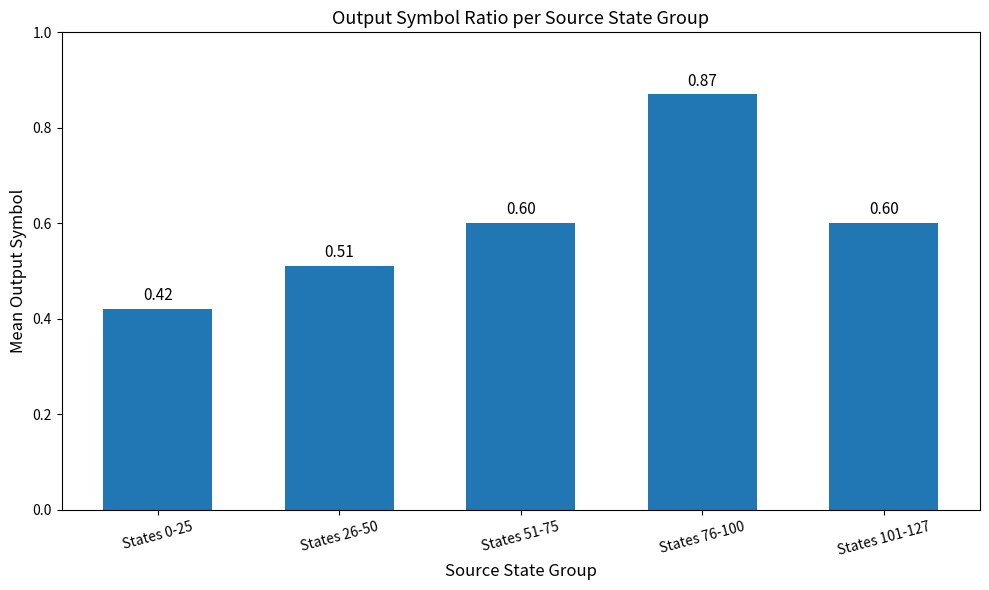

Which has a higher value, States 0-25 or States 26-50?

States 26-50